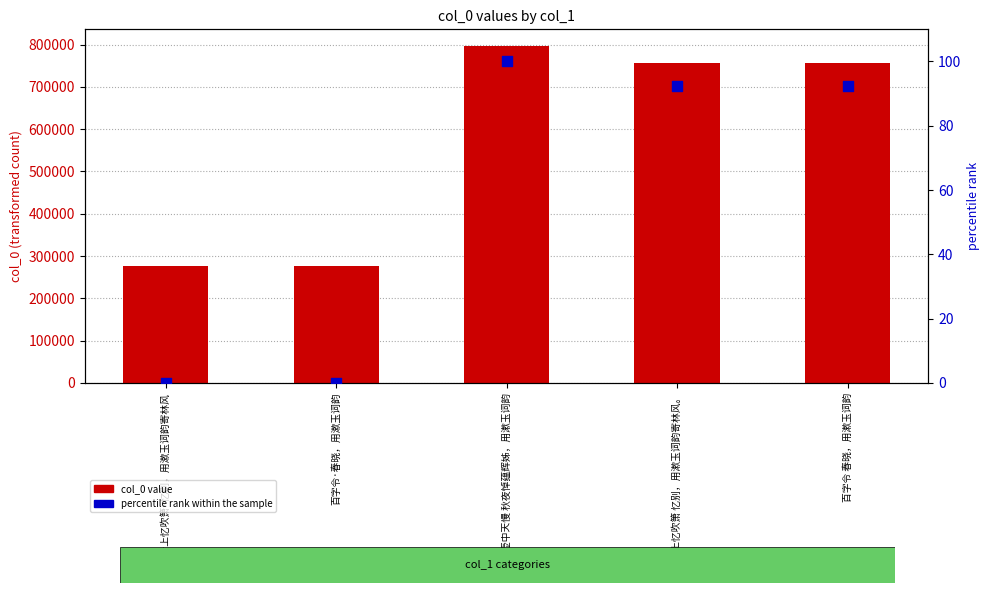

Which series contains the lowest Y value?

percentile rank within the sample